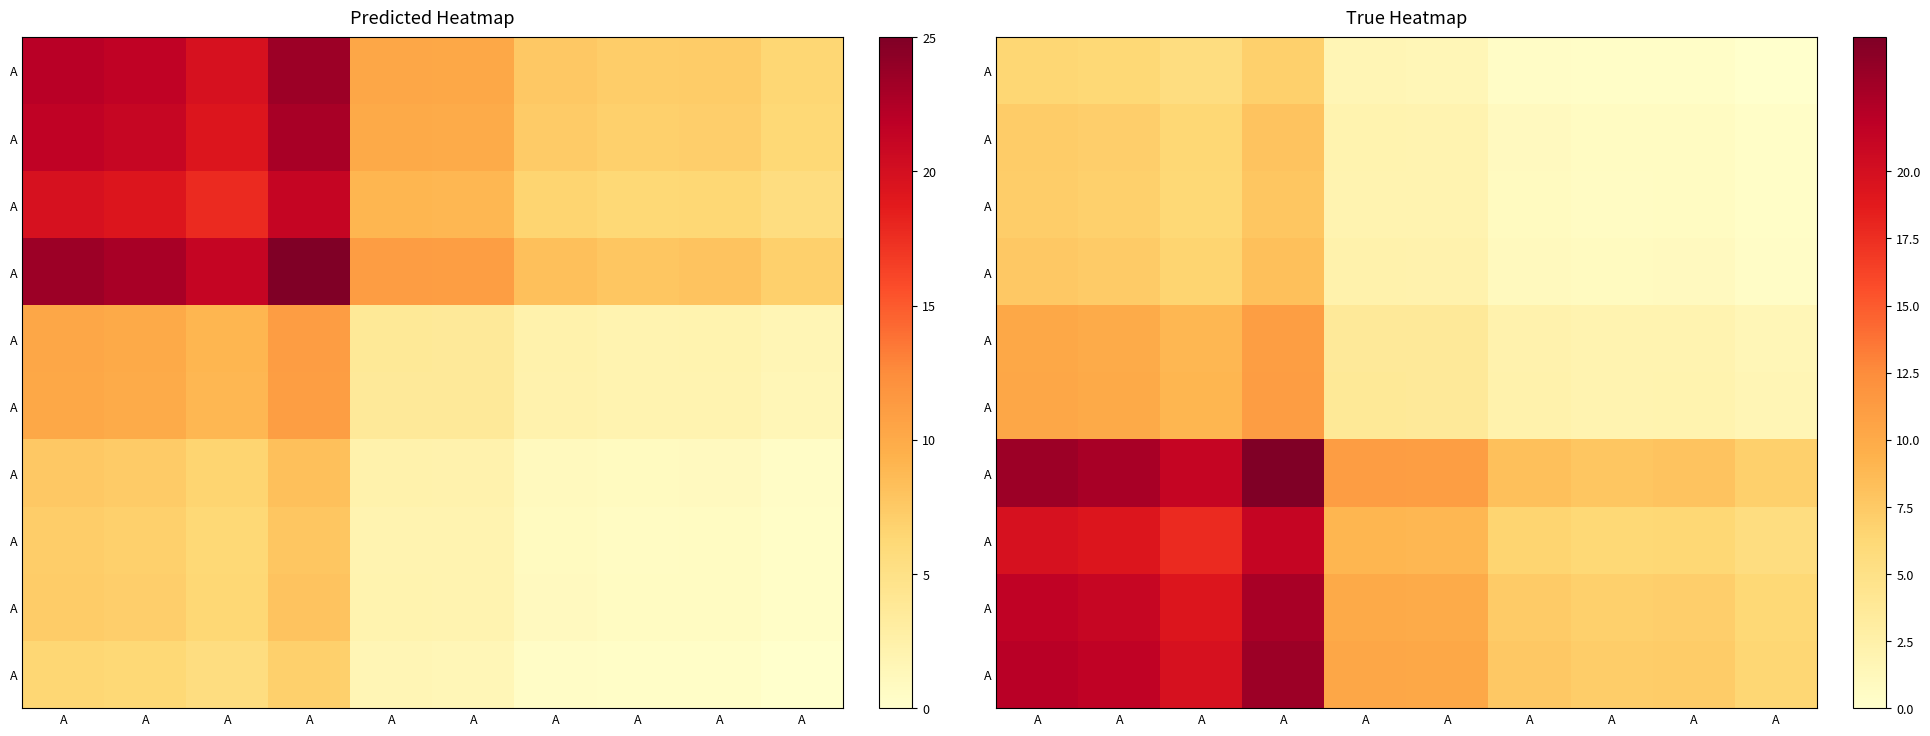

At which category is the sum across all series the highest?

A